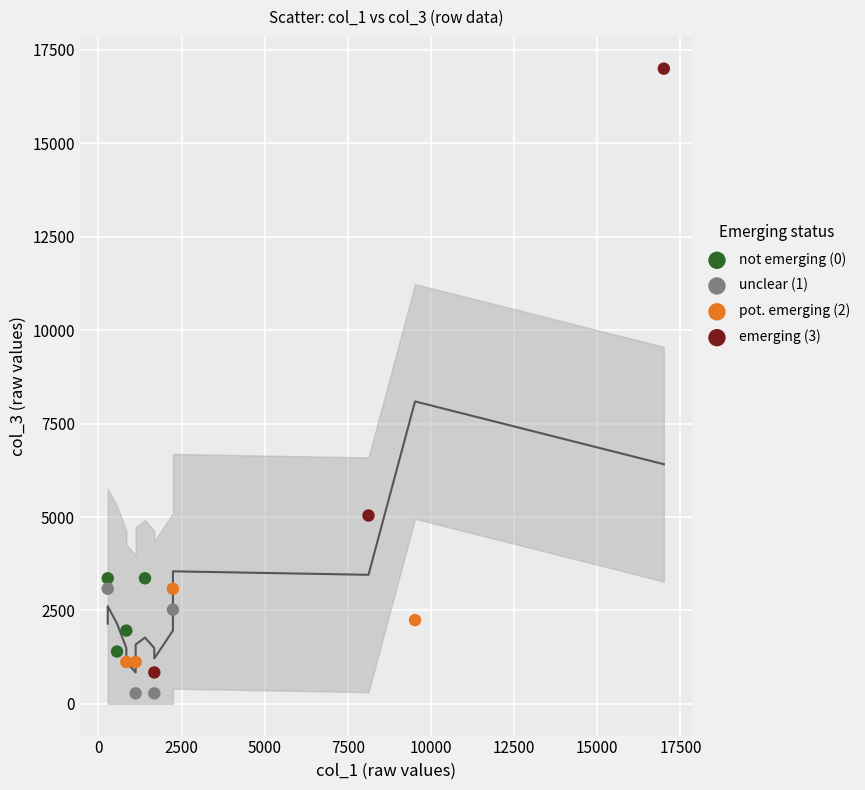

Which series contains the lowest Y value?

unclear (1)